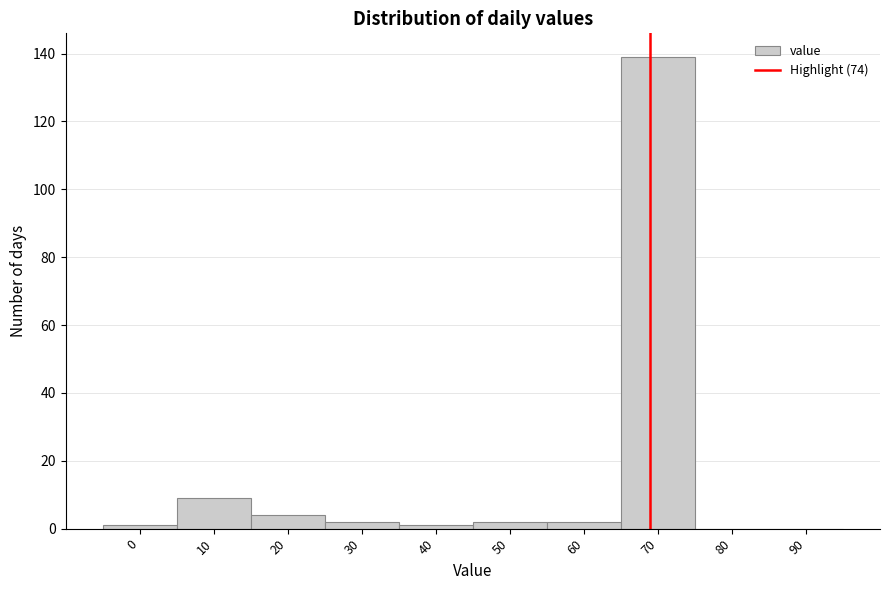

Reading right to left, what are all the values shown in this chart?

90=0	80=0	70=139	60=2	50=2	40=1	30=2	20=4	10=9	0=1